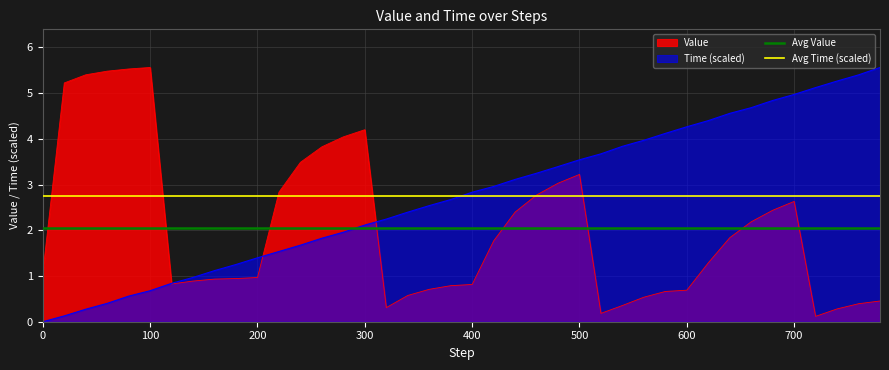

The Time (scaled) series shows 2.8 at 400. True or false?

True